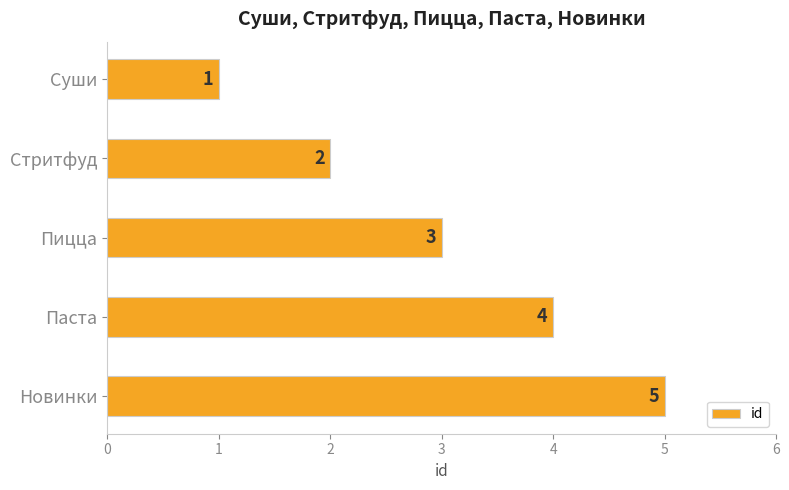

Rank the categories by value from highest to lowest.

Новинки, Паста, Пицца, Стритфуд, Суши